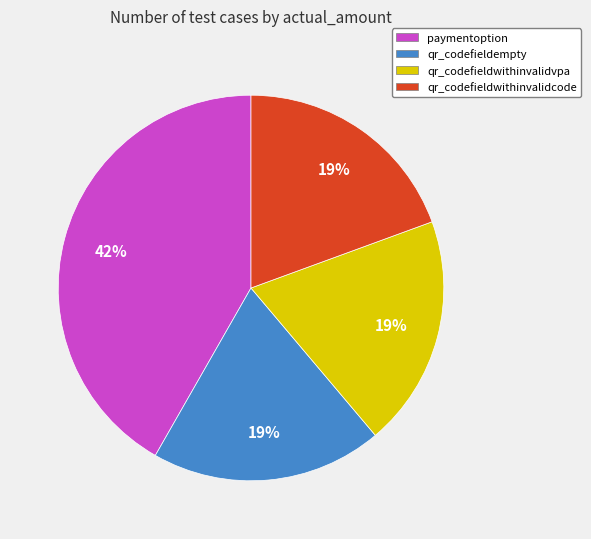

Do qr_codefieldwithinvalidvpa and paymentoption together represent more than half of the pie?

Yes